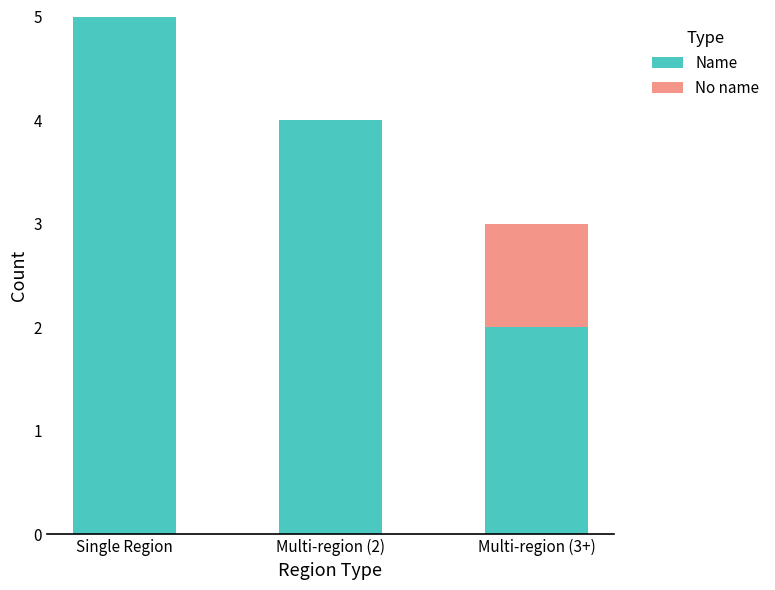

What is the sum of the Name values at Multi-region (3+) and Single Region?

7